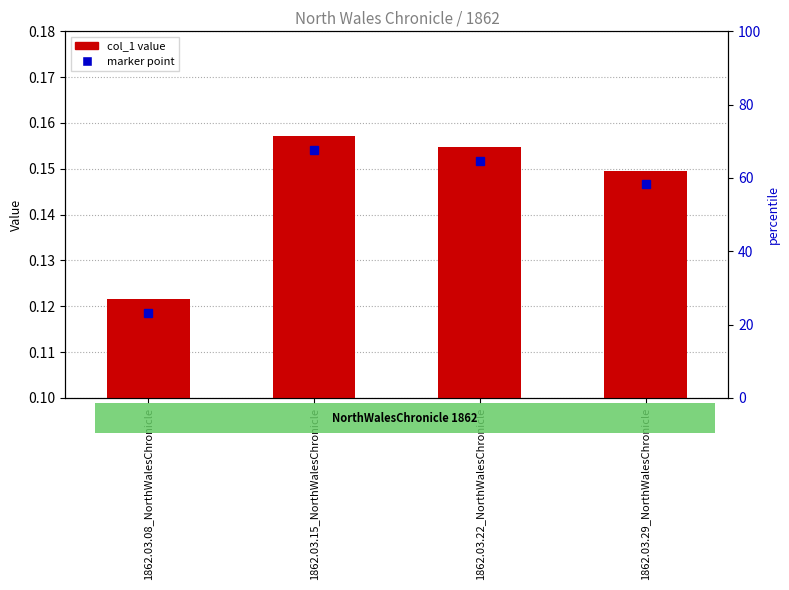

How many series are shown in this chart?

1